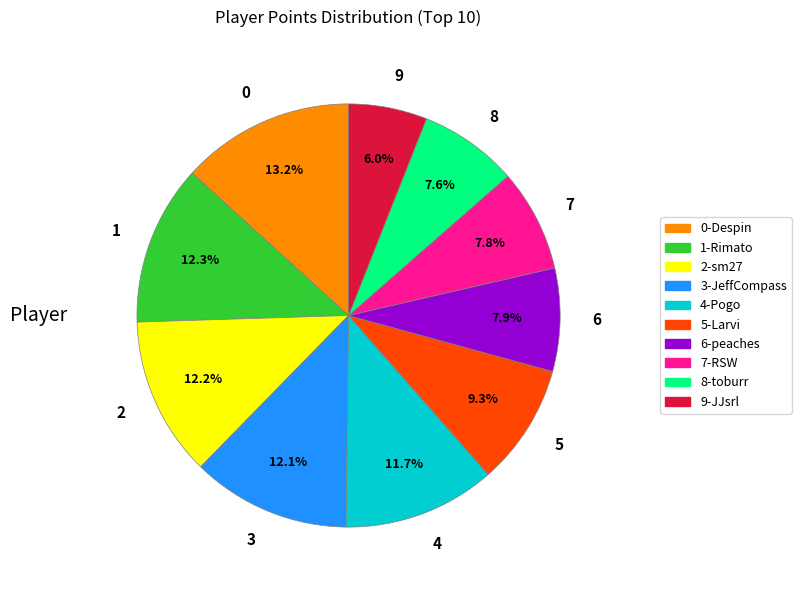

To the nearest percent, what is the difference between the largest and smallest slice percentages?

7%